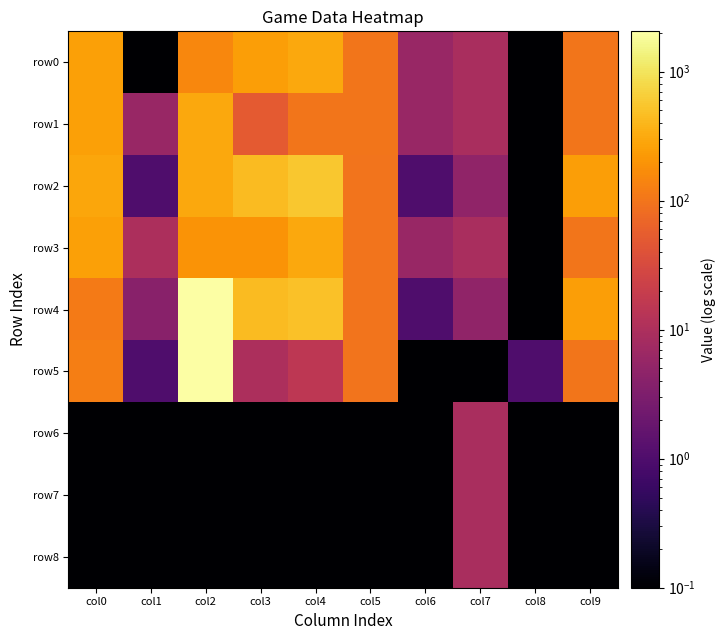

Rank the series at col5 from highest to lowest value.

row0, row1, row2, row3, row4, row5, row6, row7, row8